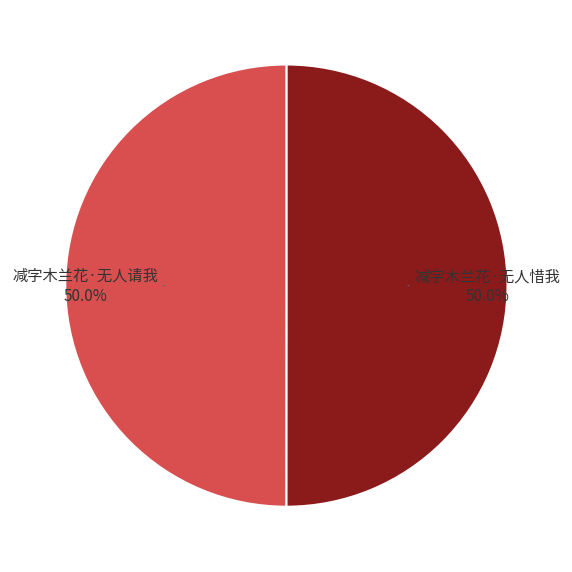

Which slice is the largest?

减字木兰花·无人惜我